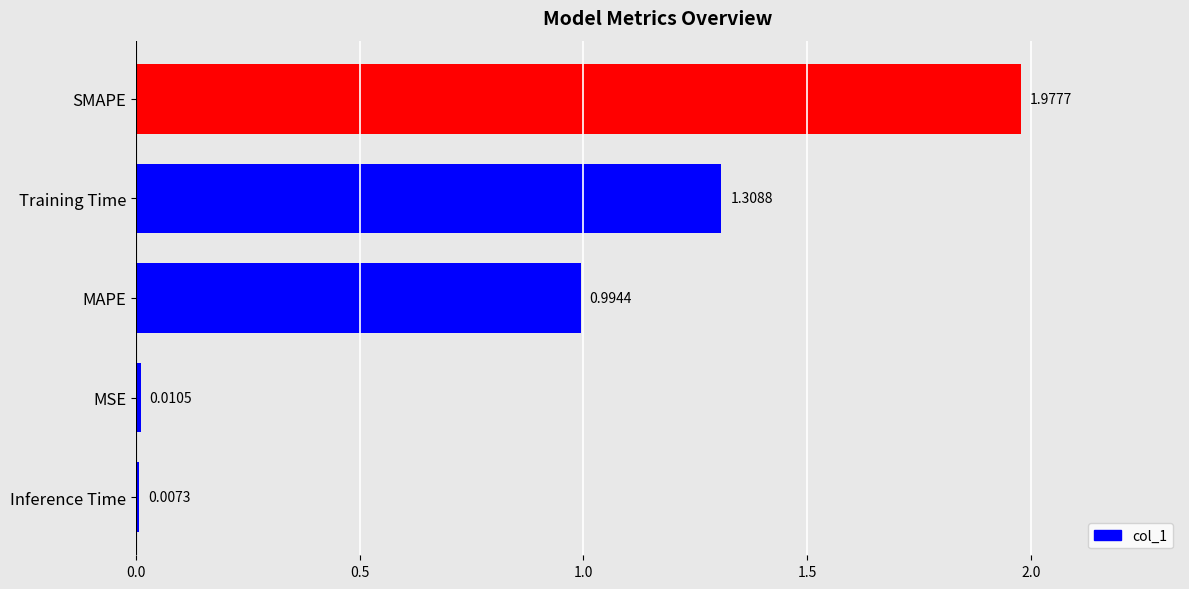

How many data points does each series have?

5